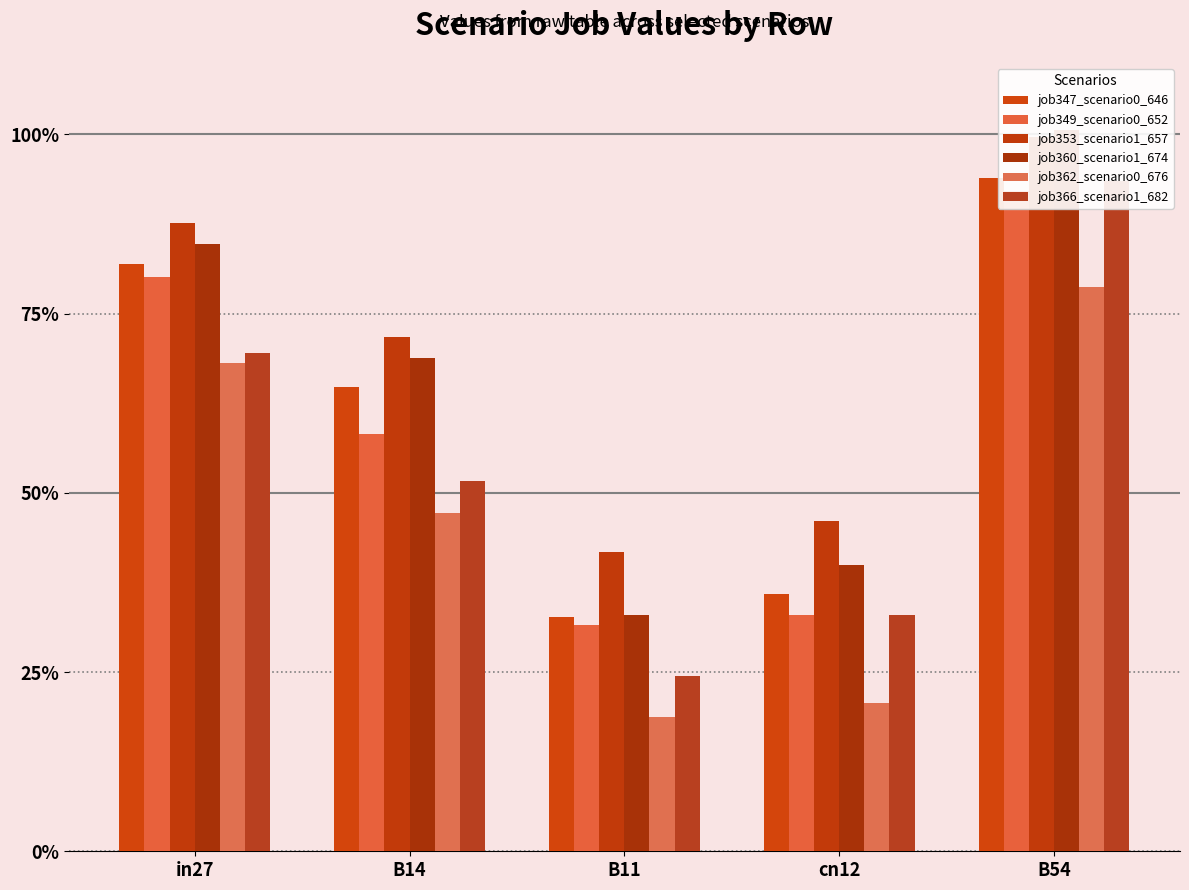

Which label corresponds to the smallest value in the chart?

B11